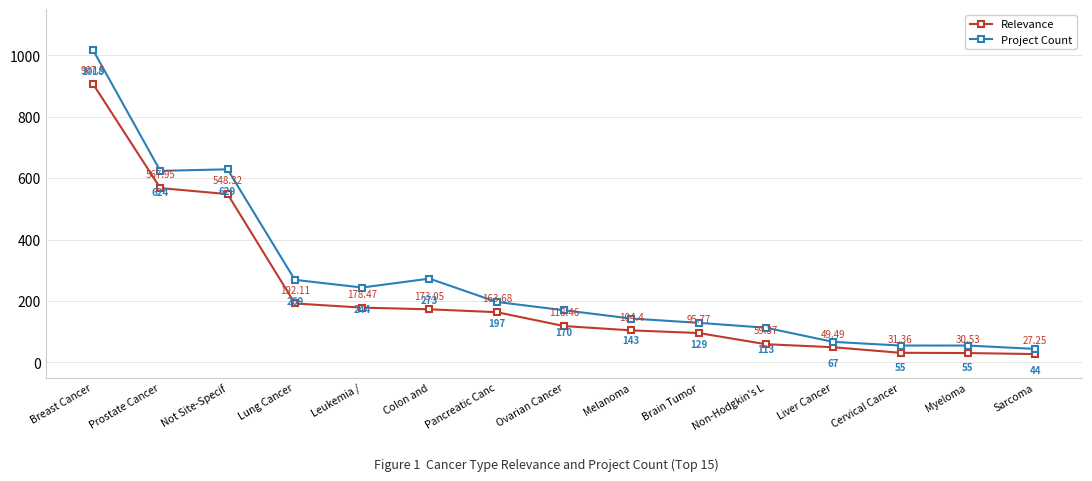

Rank the series by their maximum value, from lowest to highest.

Relevance, Project Count